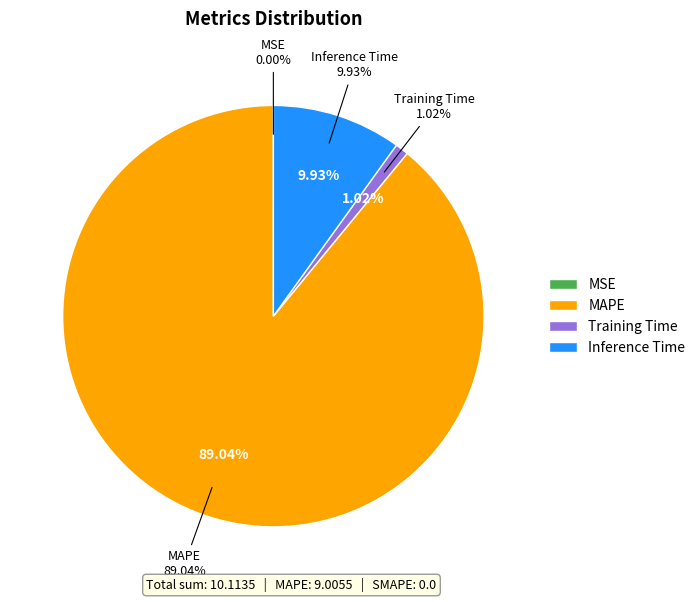

Which slice is the largest?

MAPE